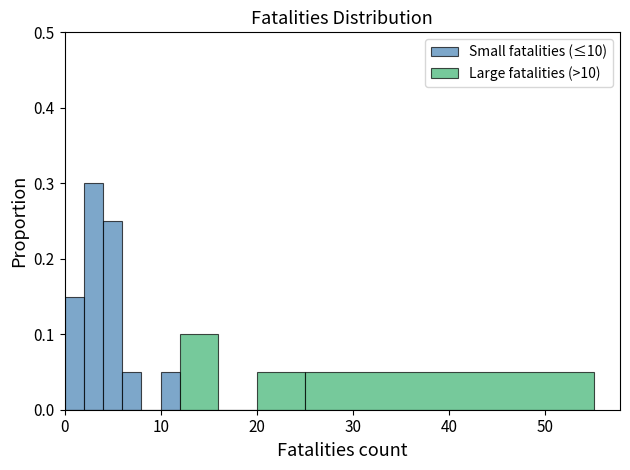

At how many categories does at least one series exceed 0?

8